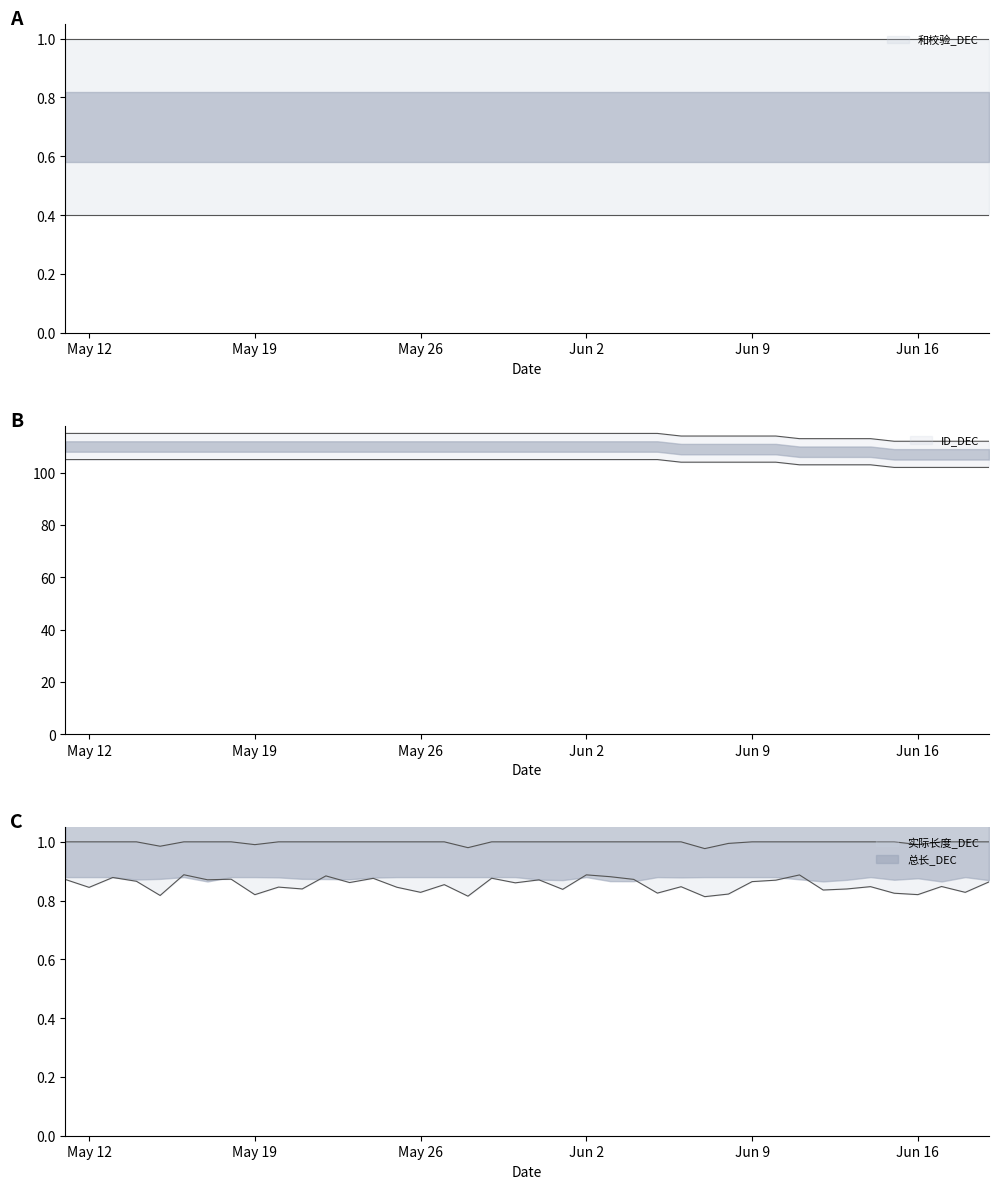

Does the chart display data point markers on the line(s)?

No